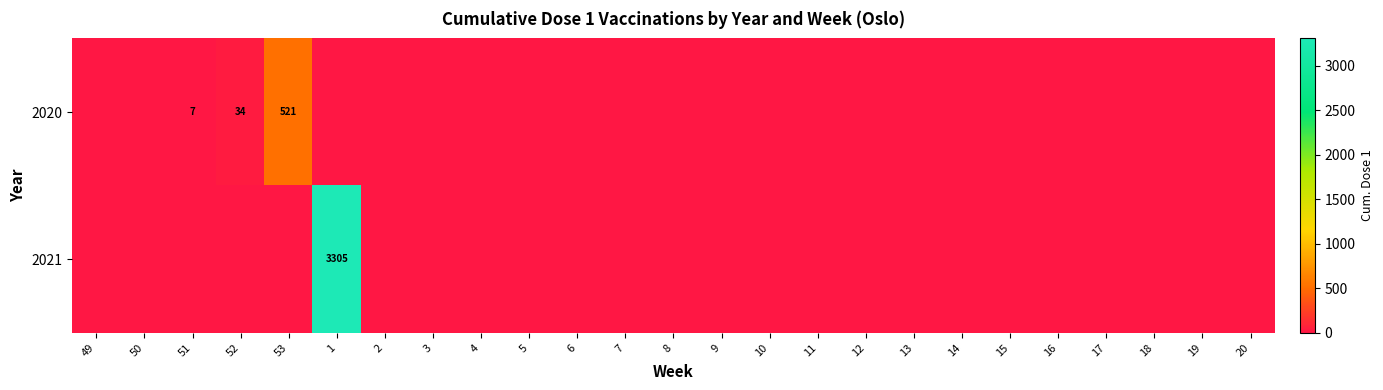

The value of 2020 at 51 is 10. True or false?

False